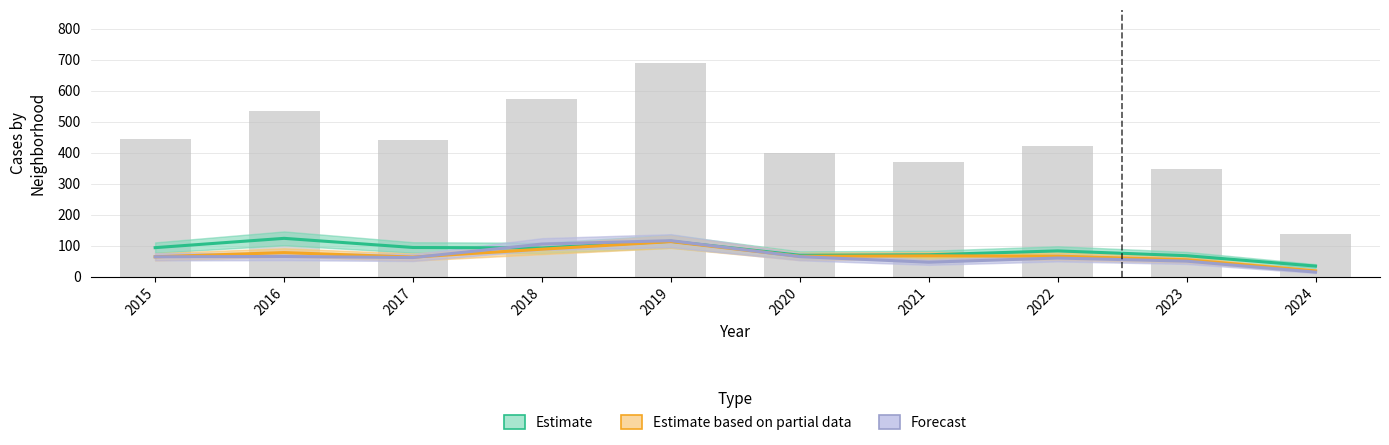

True or false: Forecast has a value of 116.5 at 2019.

True